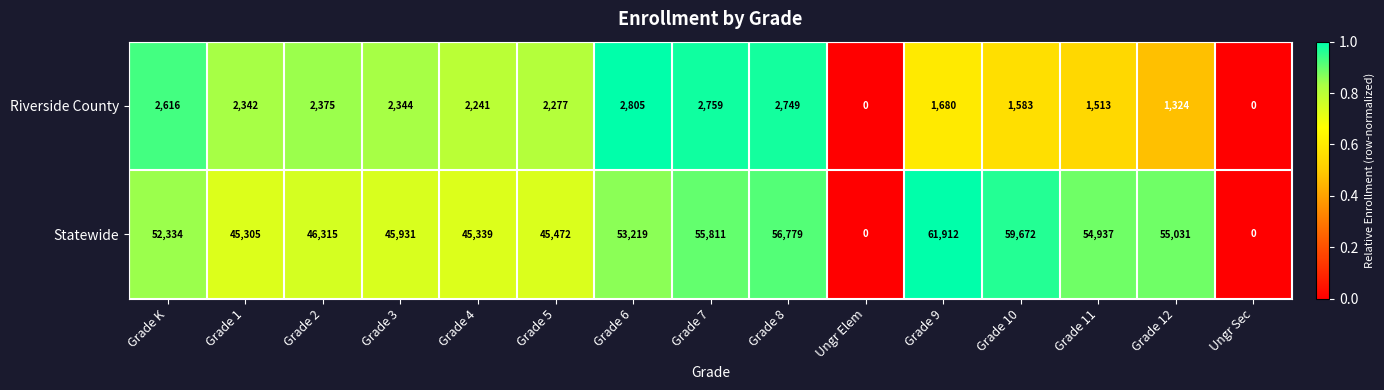

Which category has the highest value in the Riverside County series?

Grade 6